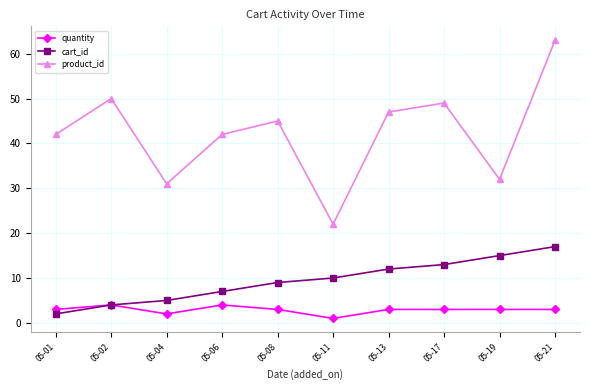

True or false: product_id and cart_id cross at least once.

False